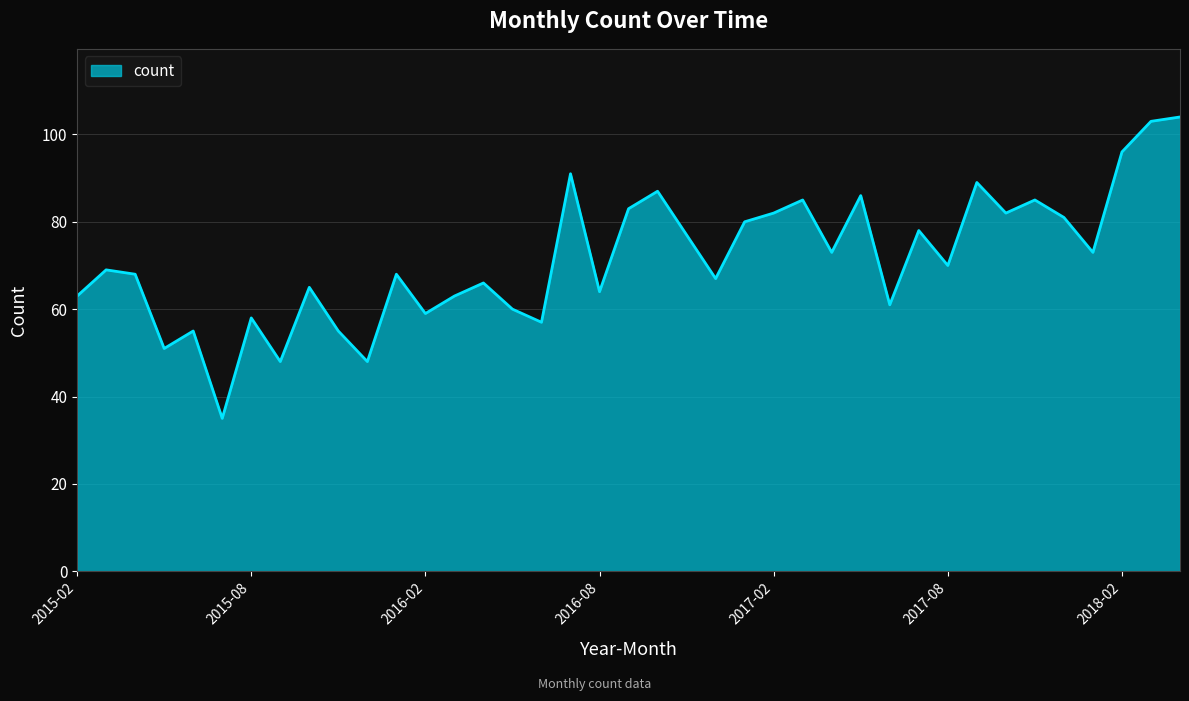

What is the smallest value displayed?

35